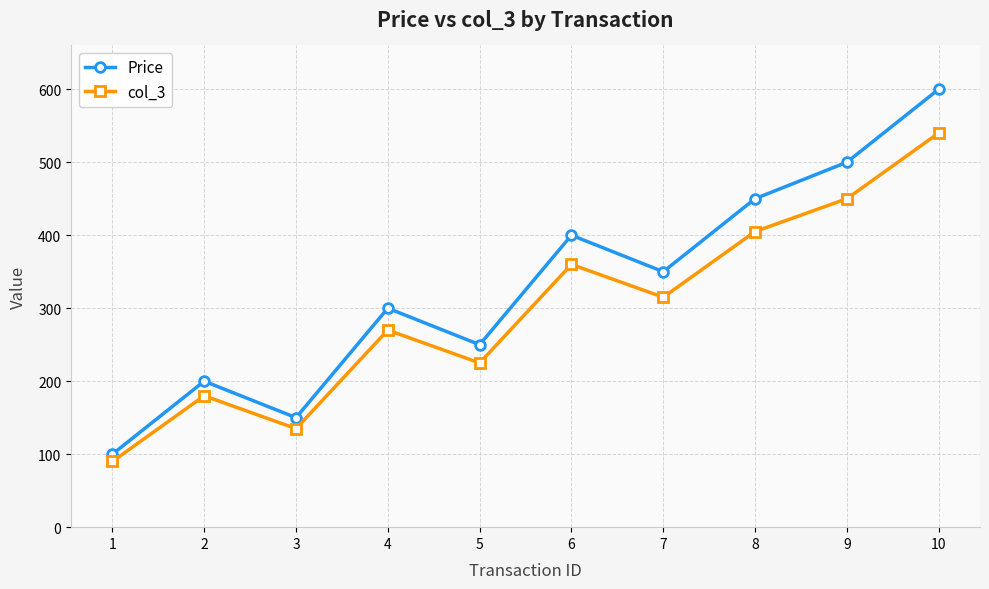

What is the difference between the highest and lowest values at 10?

60